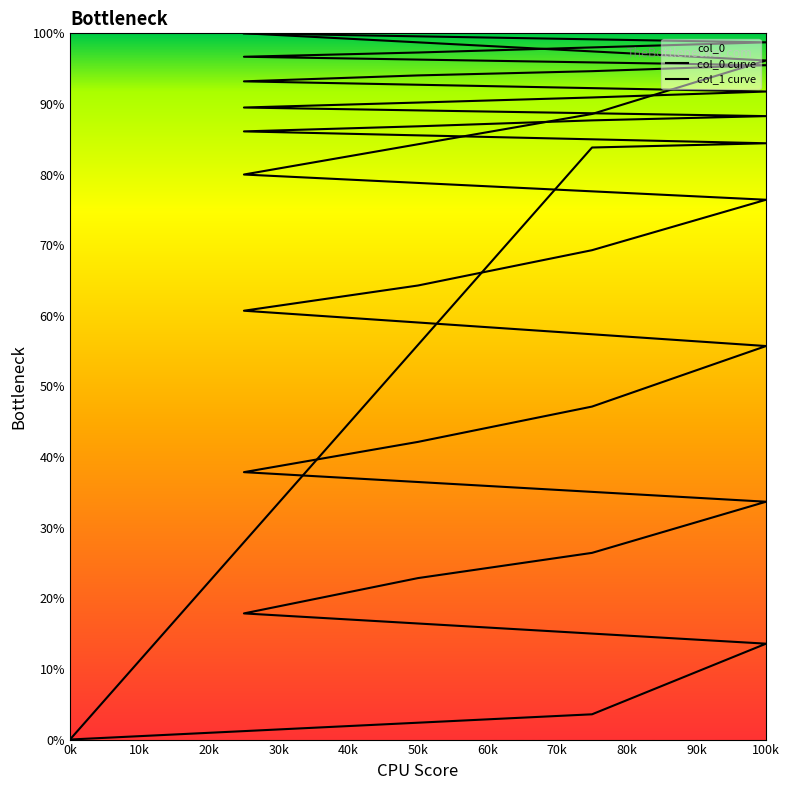

Rank the series by their average value, from lowest to highest.

col_1 curve, col_0 curve